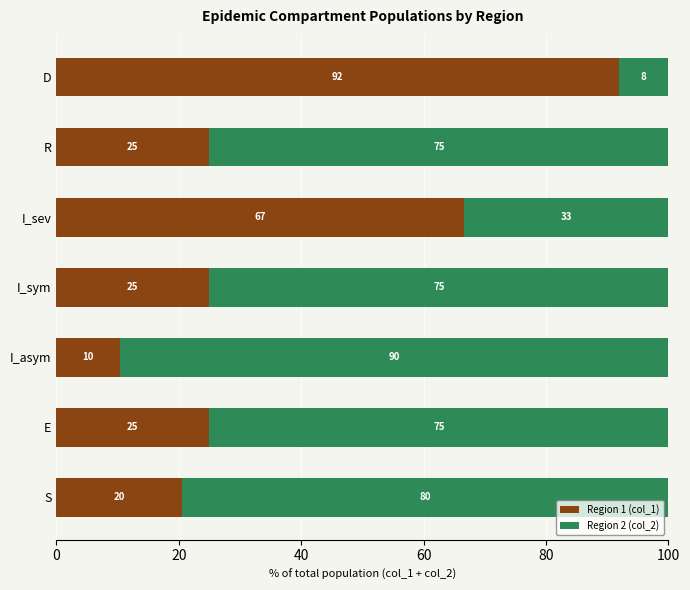

Read the Region 1 (col_1) value at E.

25.0